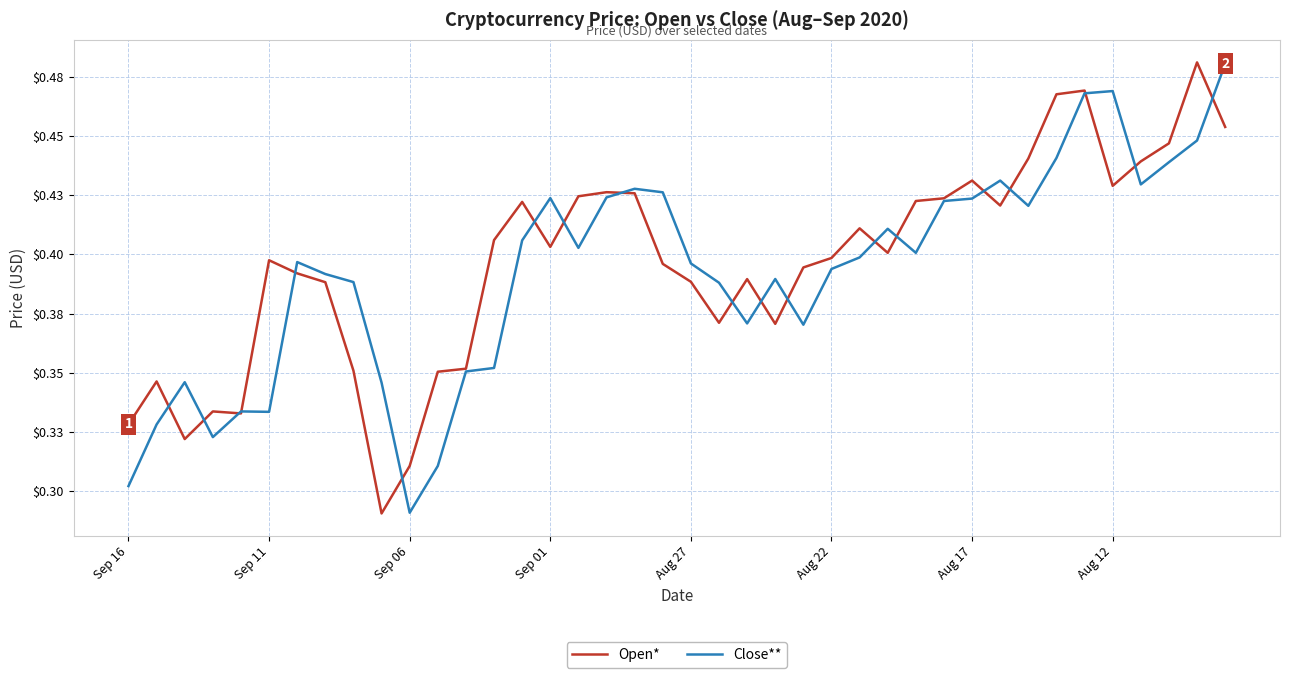

Where is Open* nearest to the value 0?

9